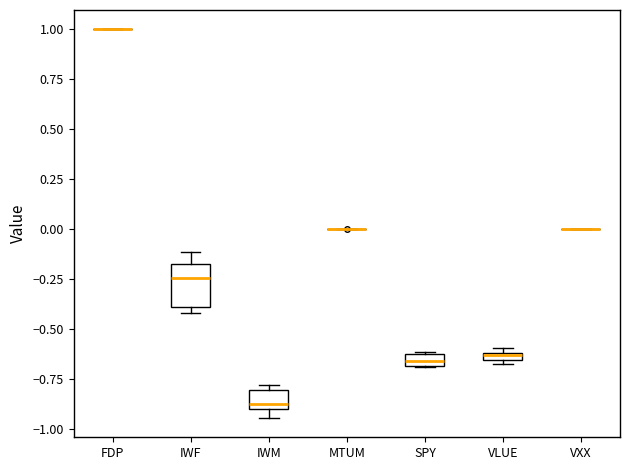

Where is the upper edge of the box for IWM on the y-axis? The values are not printed on the chart, so give them approximately, as read against the axis.

-0.80